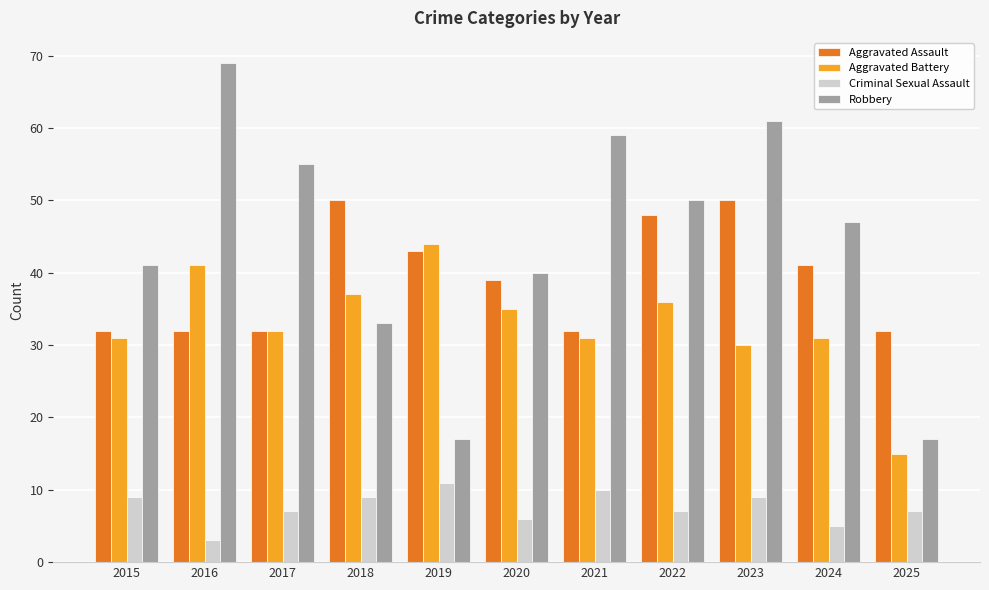

What are all the series names shown in the legend?

Aggravated Assault, Aggravated Battery, Criminal Sexual Assault, Robbery